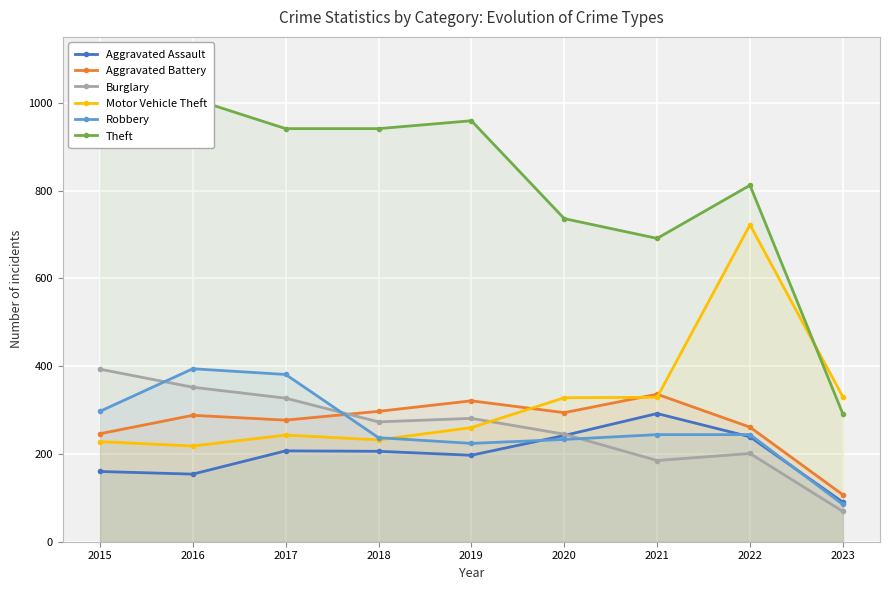

Which series has the largest total across all categories?

Theft